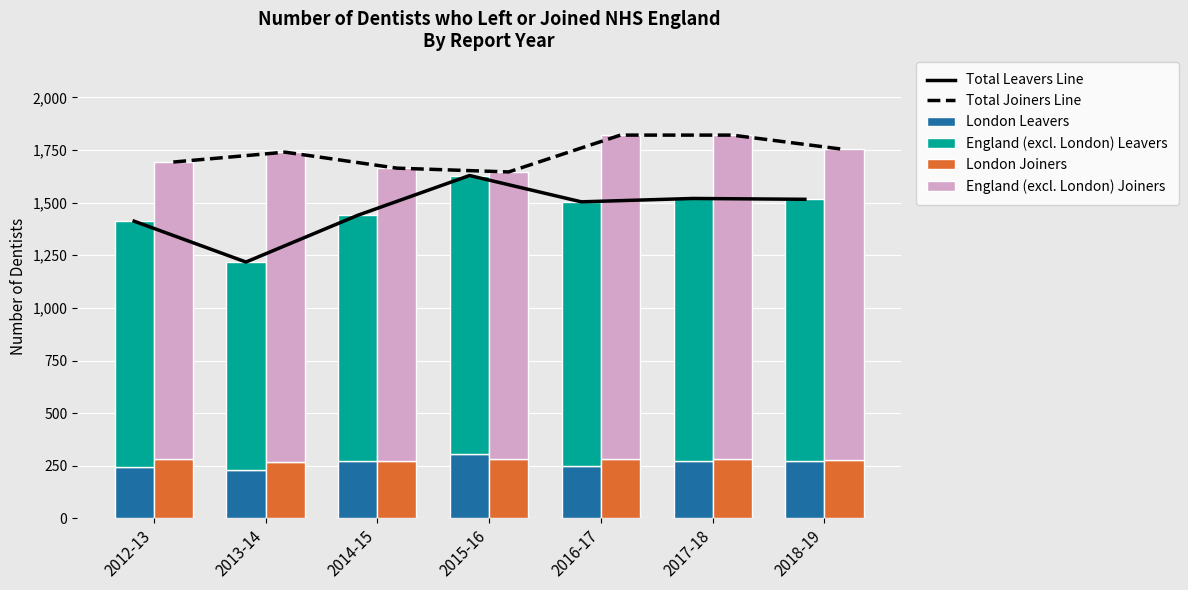

At which label does England (excl. London) Joiners first exceed 1473?

2016-17